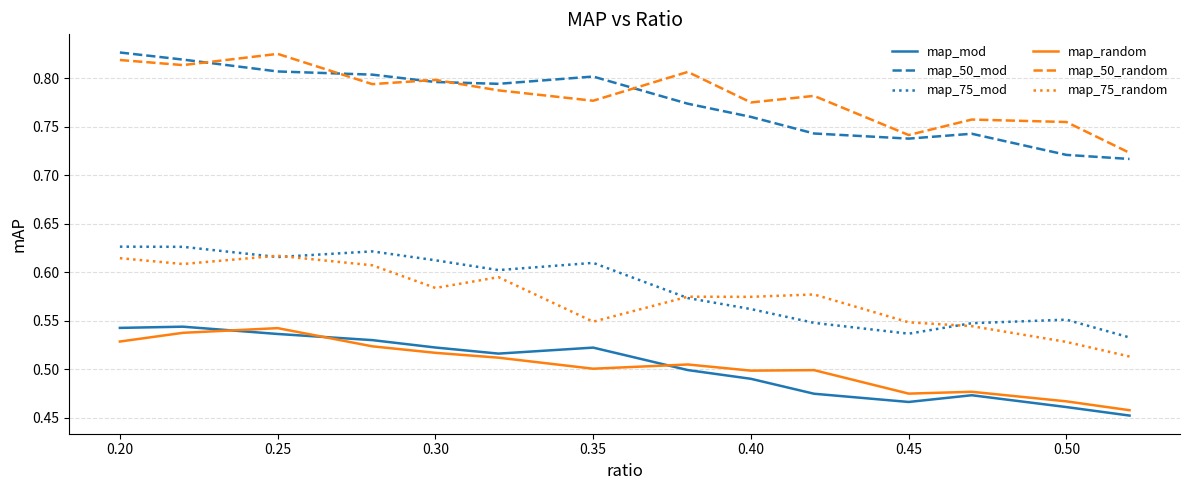

What is the sum of all map_75_random values?

8.0